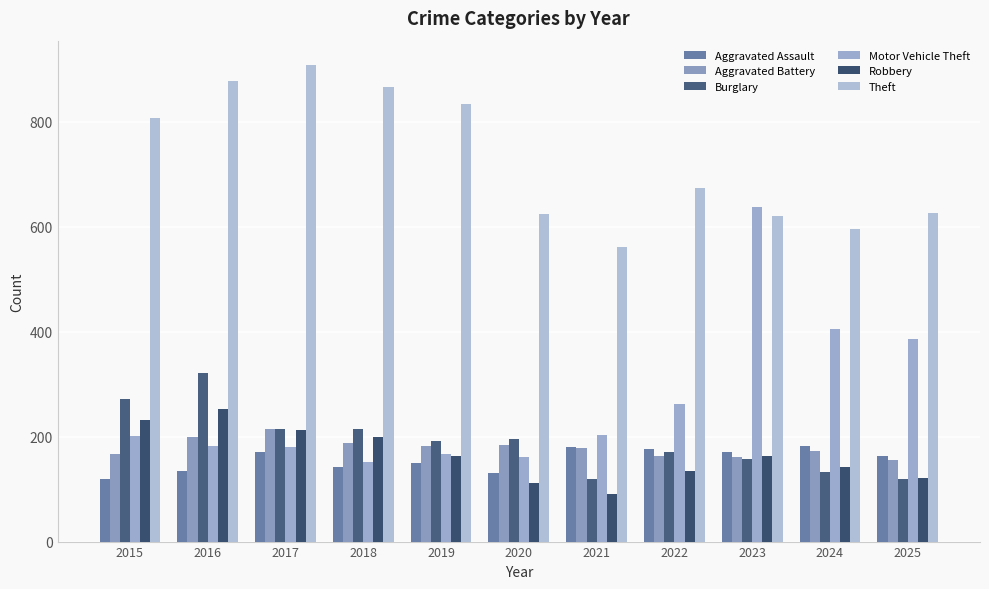

At which category is the sum across all series the highest?

2016